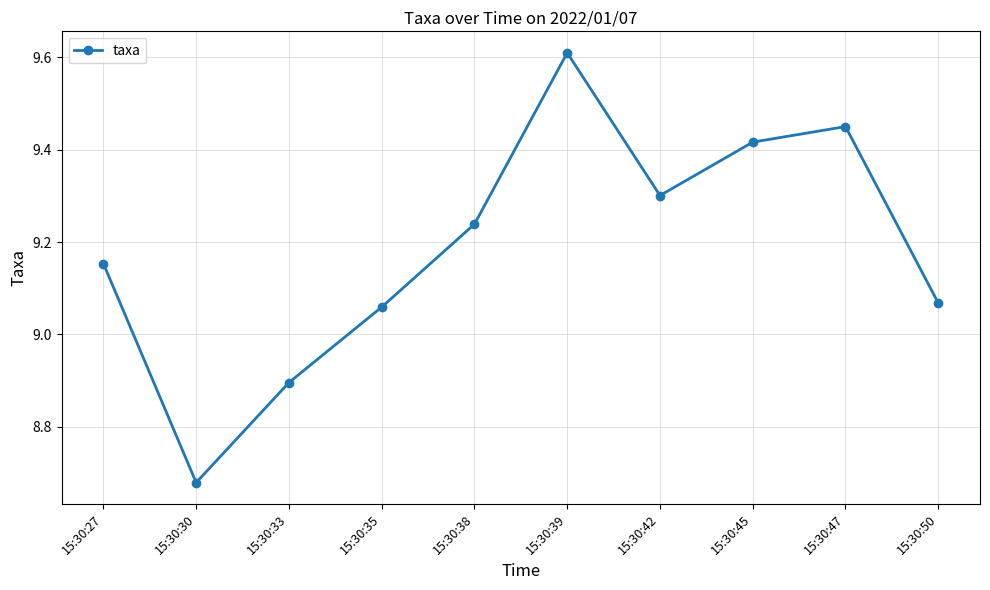

What is the difference between the maximum and minimum values?

0.9